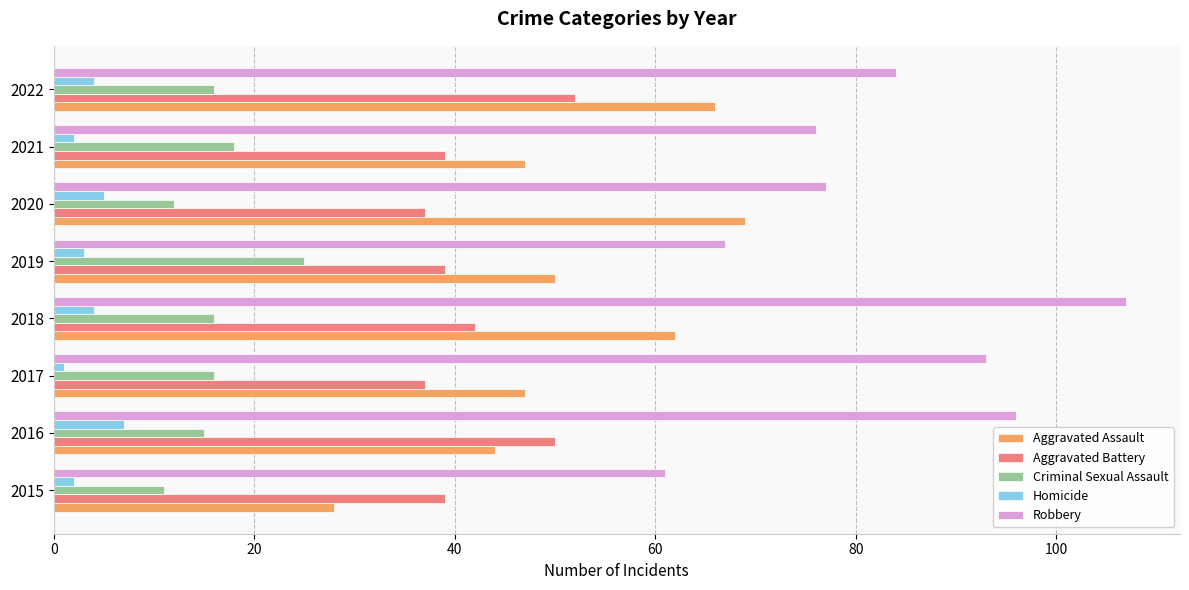

What is the lowest value of the Aggravated Battery series?

37